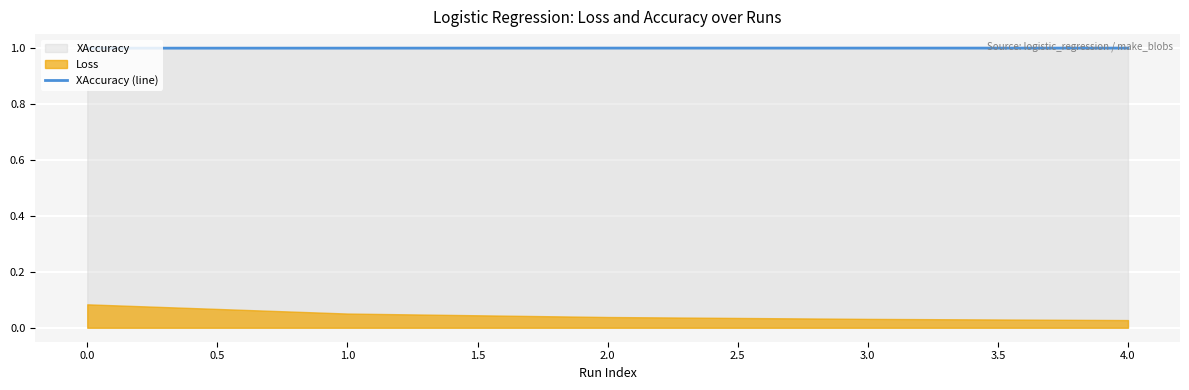

True or false: there are more than 1 points higher than both neighbors.

False